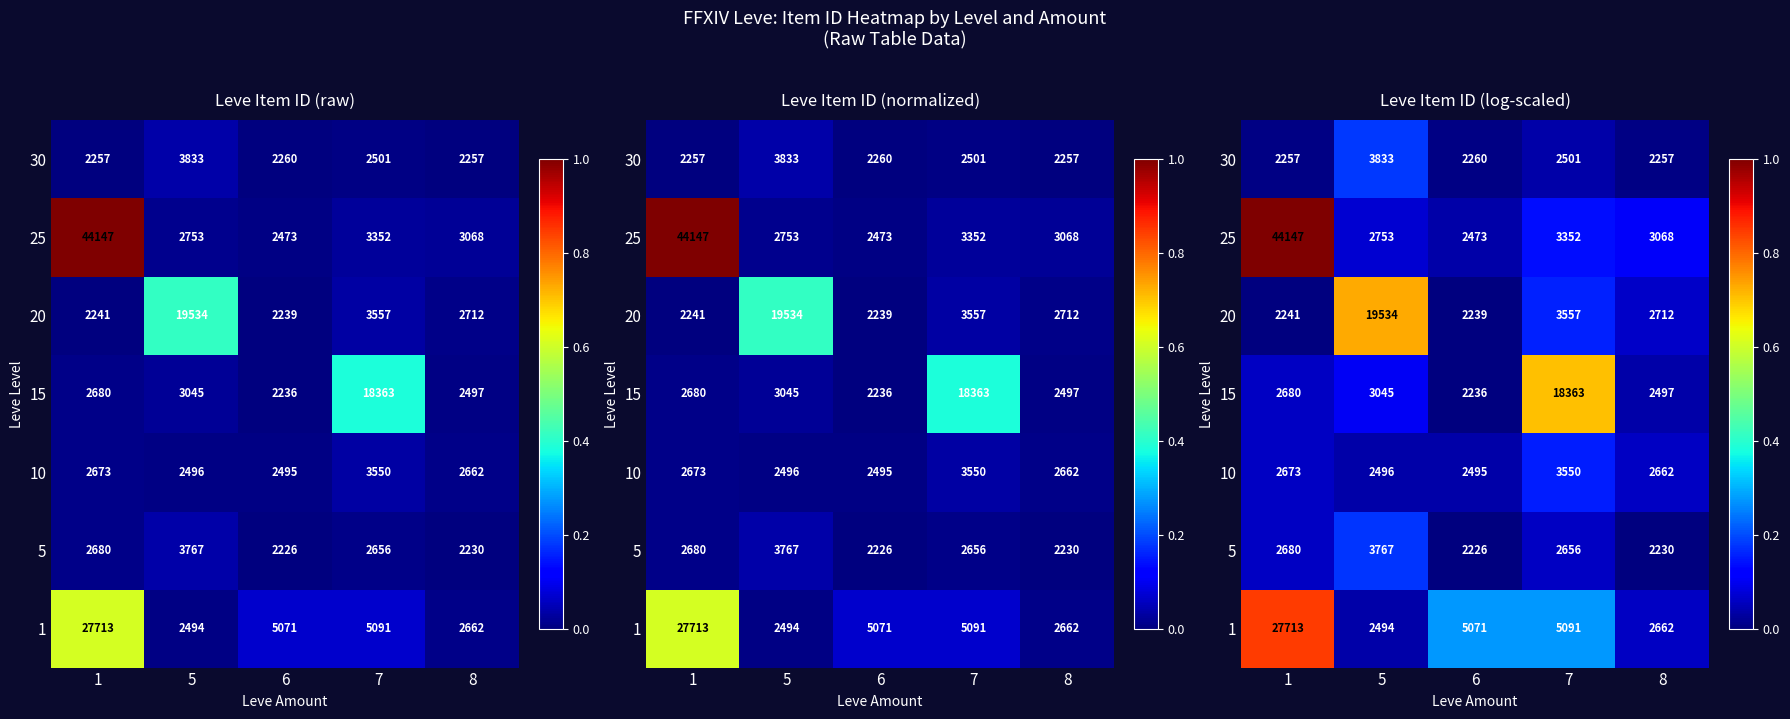

At 6, list the series in order from largest to smallest.

1, 10, 25, 30, 20, 15, 5